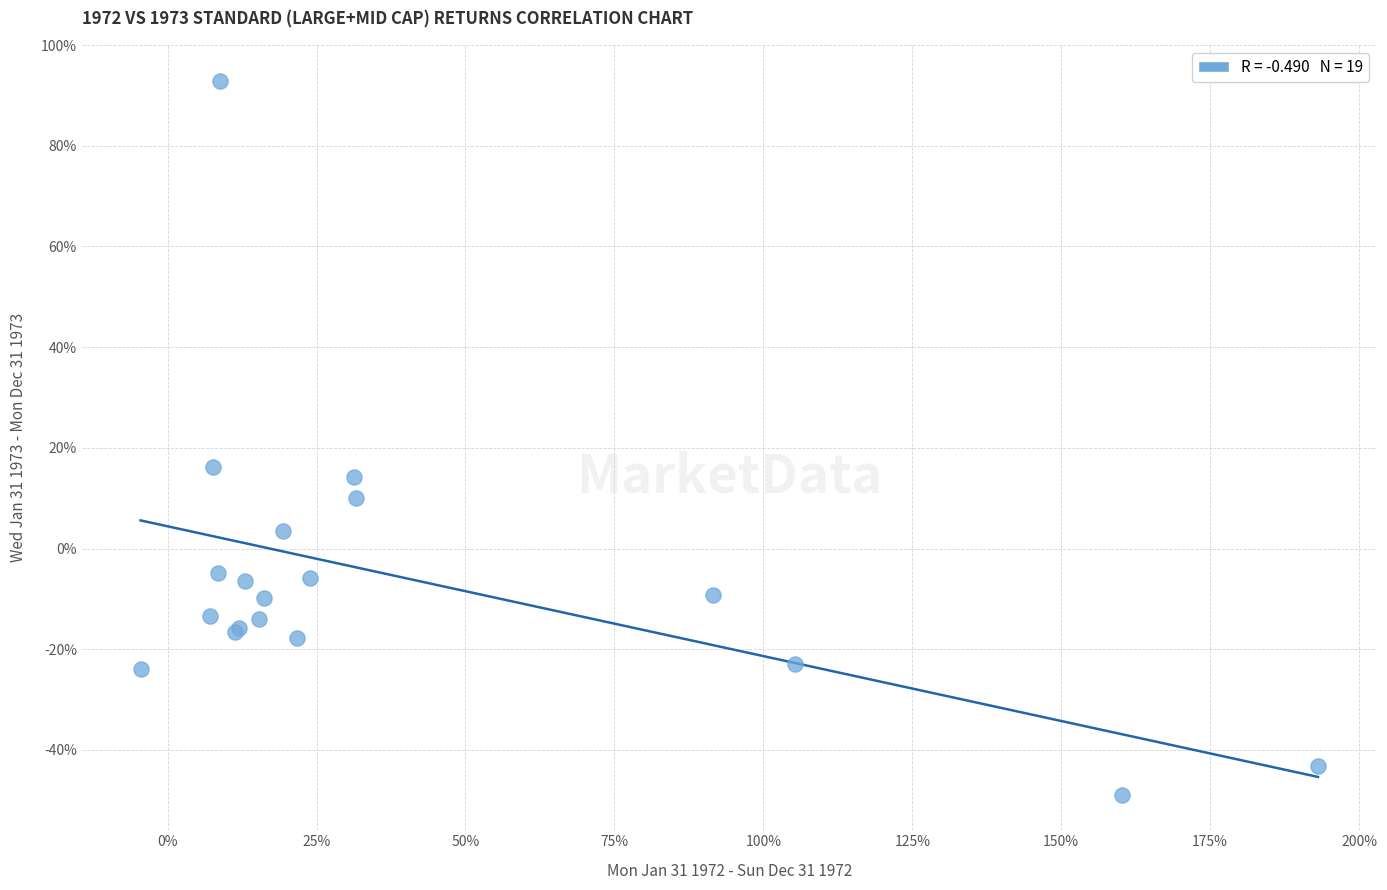

What Y value in the scatter plot is closest to 22?

16.3